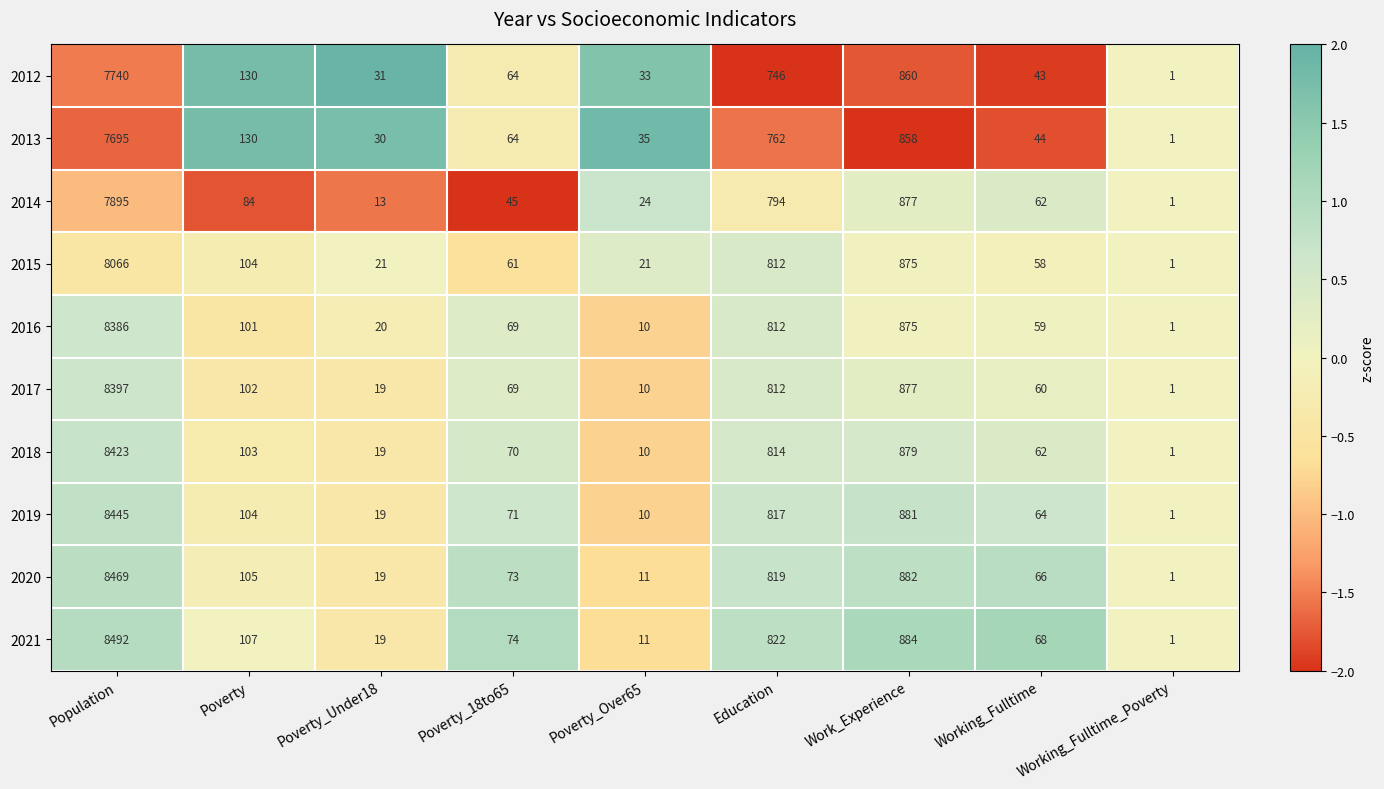

Where is 2018 nearest to the value 4212?

Work_Experience